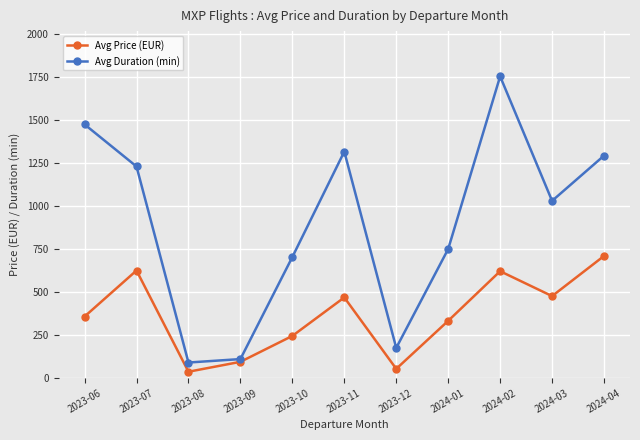

Rank the series by their maximum value, from highest to lowest.

Avg Duration (min), Avg Price (EUR)